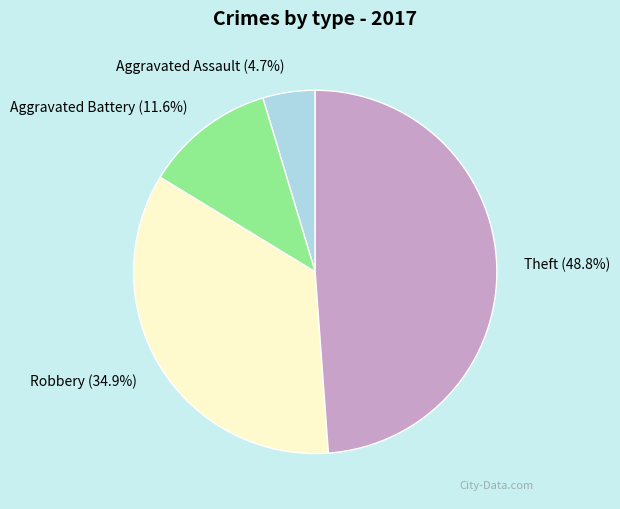

What is the largest slice in the pie chart?

Theft